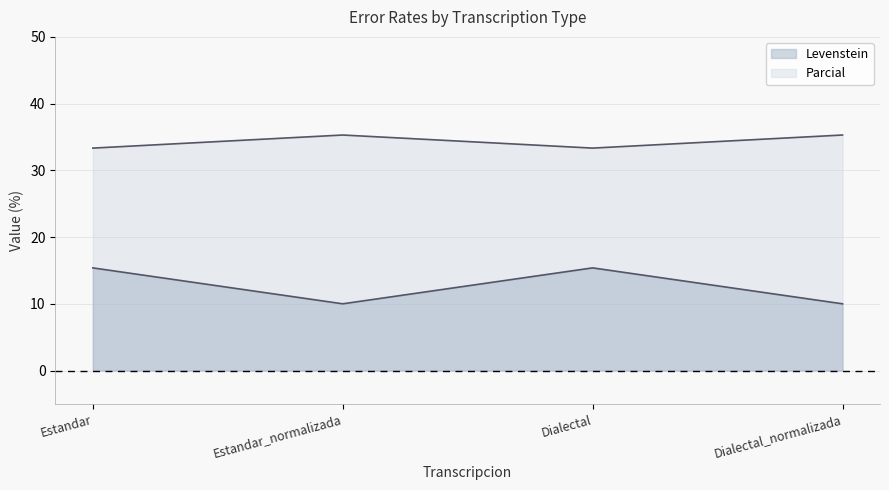

Where does the Parcial series first go above 35?

Estandar_normalizada